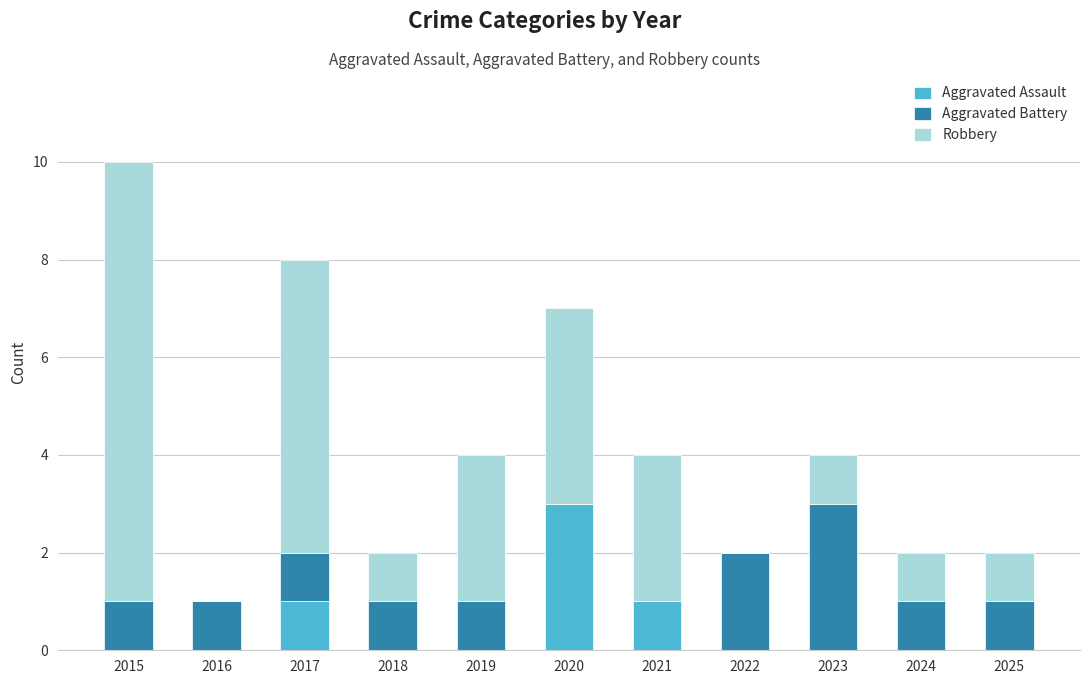

What is the sum of the Aggravated Assault values at 2024 and 2020?

3